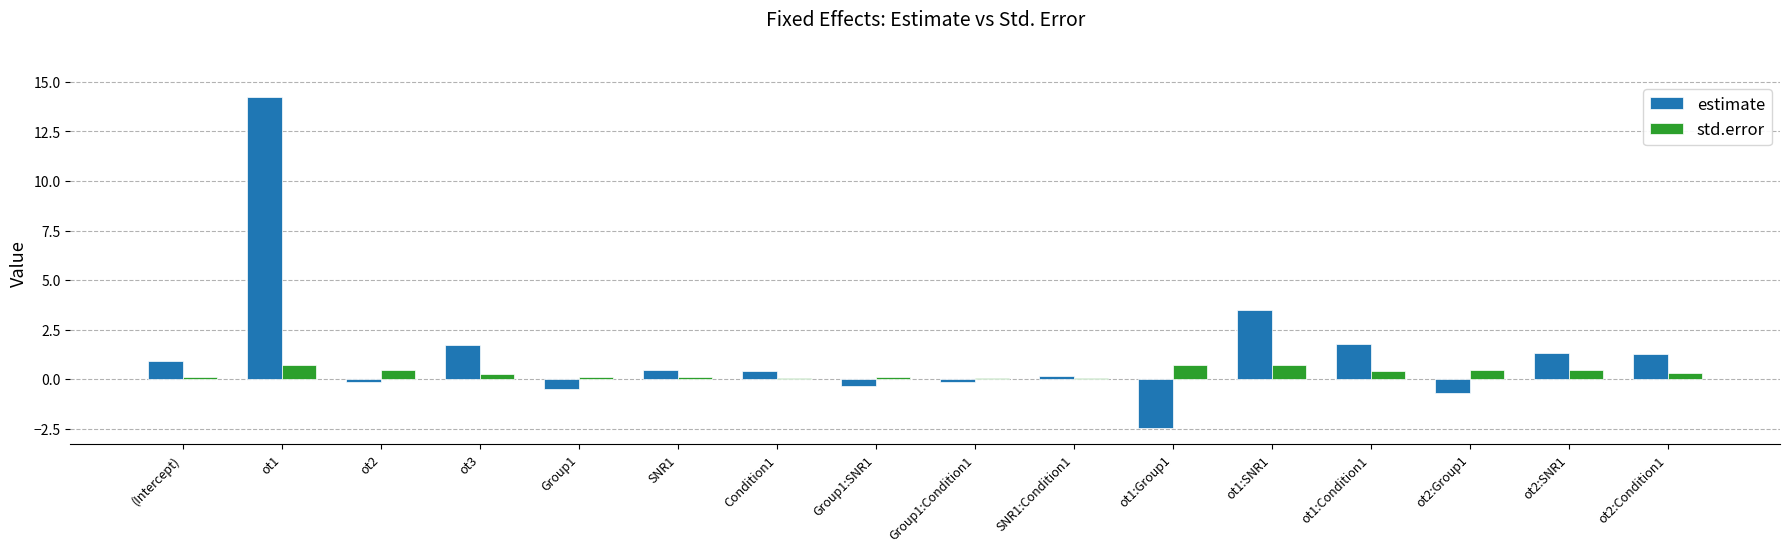

At which category is the sum across all series the highest?

ot1